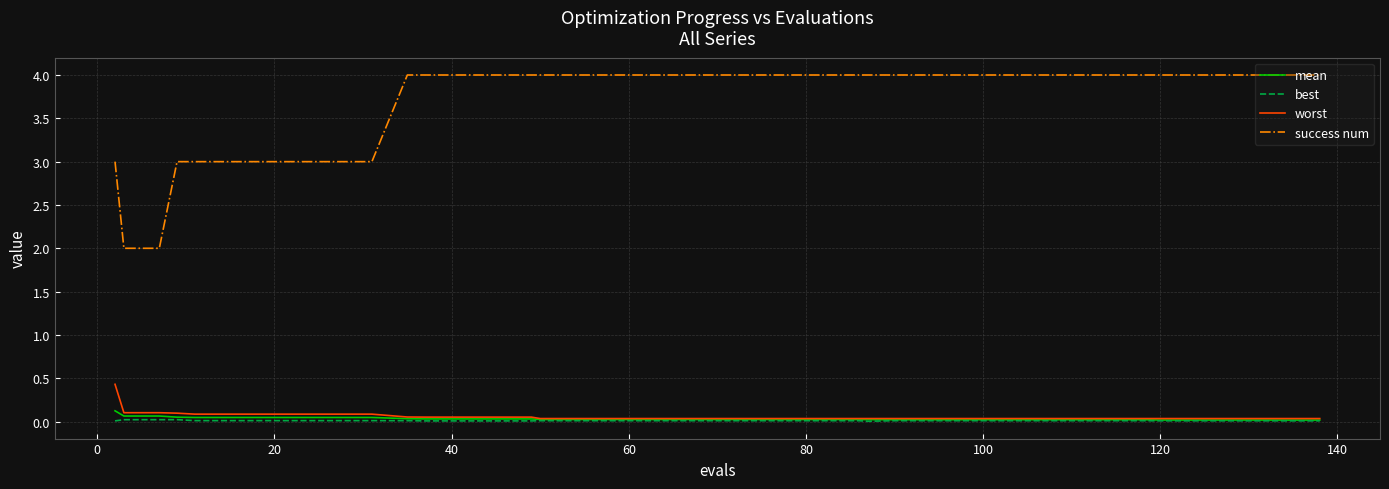

True or false: success num and best cross at least once.

False